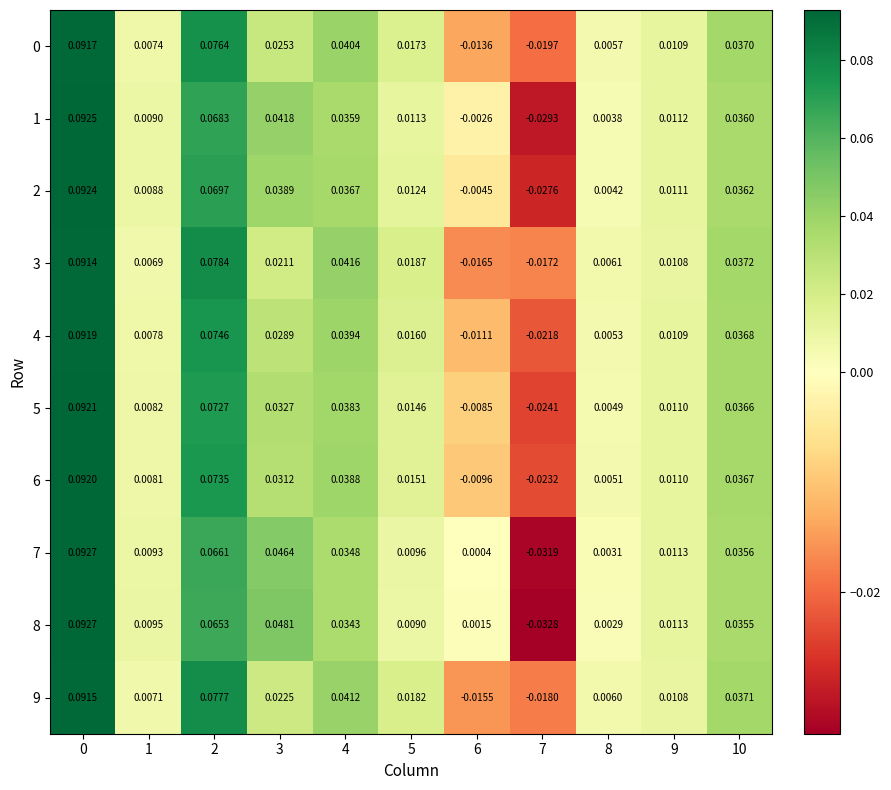

Reading right to left, extract all data points from this chart.

0: 10=0.0	9=0.0	8=0.0	7=-0.0	6=-0.0	5=0.0	4=0.0	3=0.0	2=0.1	1=0.0	0=0.1
1: 10=0.0	9=0.0	8=0.0	7=-0.0	6=-0.0	5=0.0	4=0.0	3=0.0	2=0.1	1=0.0	0=0.1
2: 10=0.0	9=0.0	8=0.0	7=-0.0	6=-0.0	5=0.0	4=0.0	3=0.0	2=0.1	1=0.0	0=0.1
3: 10=0.0	9=0.0	8=0.0	7=-0.0	6=-0.0	5=0.0	4=0.0	3=0.0	2=0.1	1=0.0	0=0.1
4: 10=0.0	9=0.0	8=0.0	7=-0.0	6=-0.0	5=0.0	4=0.0	3=0.0	2=0.1	1=0.0	0=0.1
5: 10=0.0	9=0.0	8=0.0	7=-0.0	6=-0.0	5=0.0	4=0.0	3=0.0	2=0.1	1=0.0	0=0.1
6: 10=0.0	9=0.0	8=0.0	7=-0.0	6=-0.0	5=0.0	4=0.0	3=0.0	2=0.1	1=0.0	0=0.1
7: 10=0.0	9=0.0	8=0.0	7=-0.0	6=0.0	5=0.0	4=0.0	3=0.0	2=0.1	1=0.0	0=0.1
8: 10=0.0	9=0.0	8=0.0	7=-0.0	6=0.0	5=0.0	4=0.0	3=0.0	2=0.1	1=0.0	0=0.1
9: 10=0.0	9=0.0	8=0.0	7=-0.0	6=-0.0	5=0.0	4=0.0	3=0.0	2=0.1	1=0.0	0=0.1